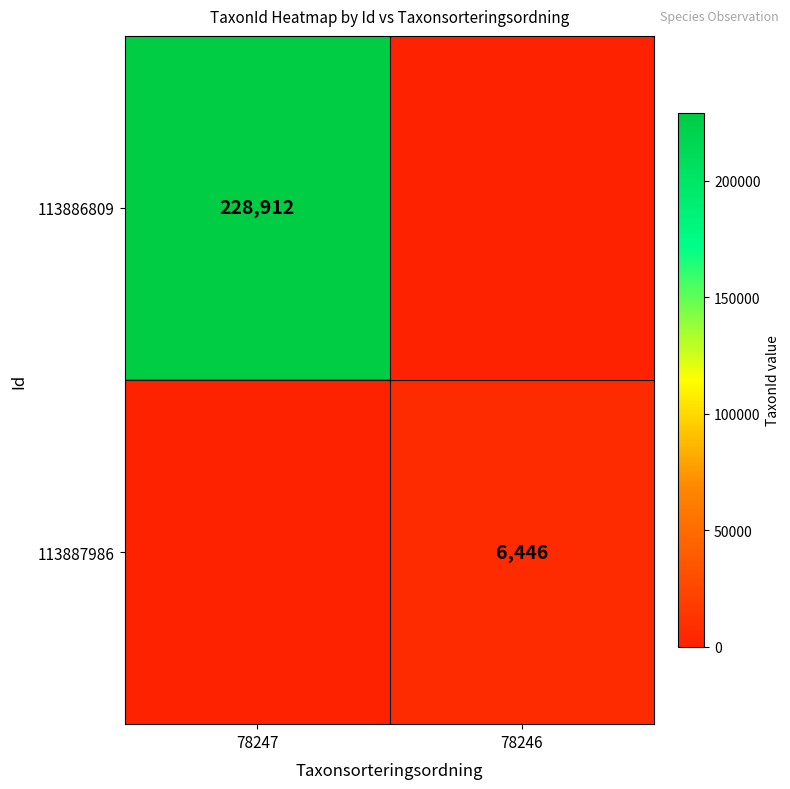

The 113886809 series shows 228912 at 78247. True or false?

True